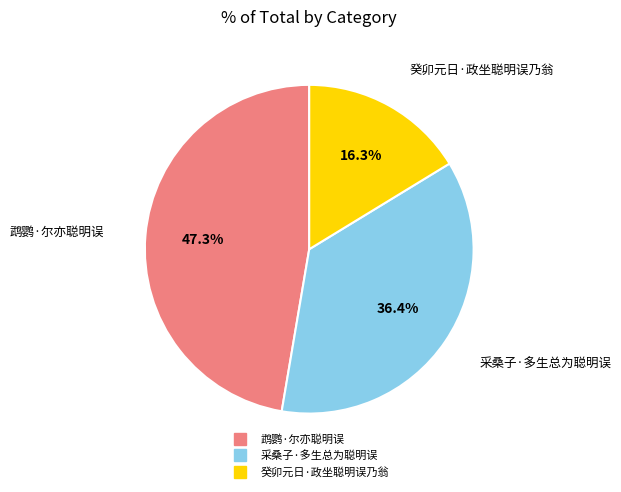

To the nearest percent, what portion does 采桑子·多生总为聪明误 represent?

36%